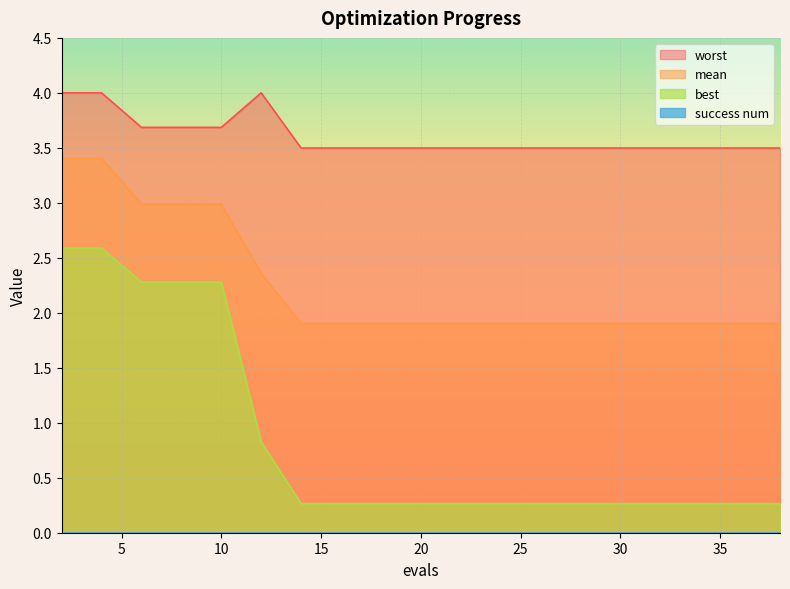

At which label does best reach its minimum?

14